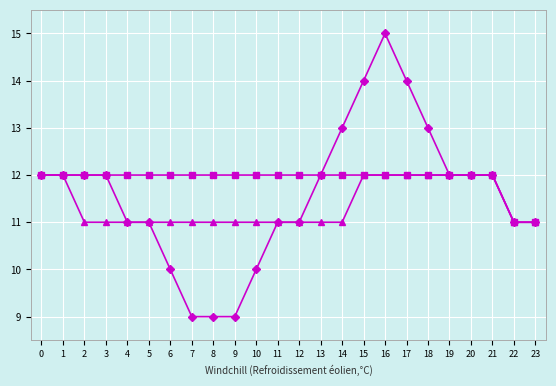

At which category is the sum across all series the highest?

16